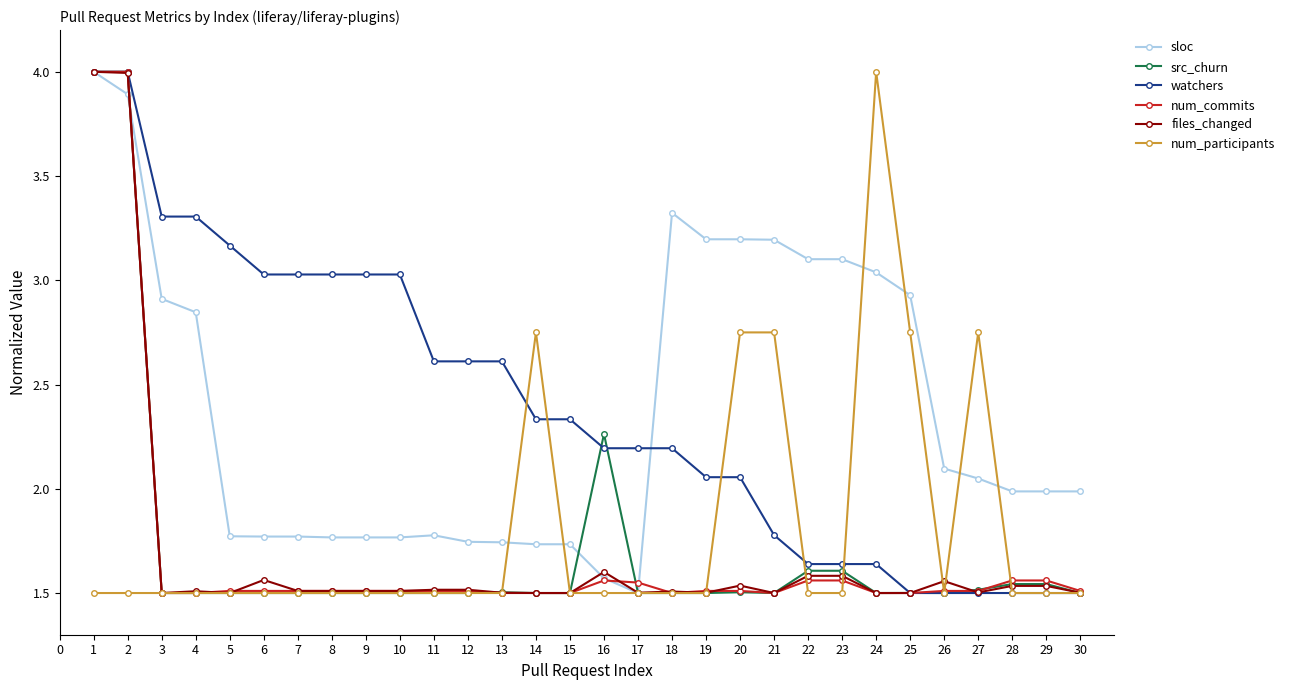

How many num_participants values are between 1 and 2?

24